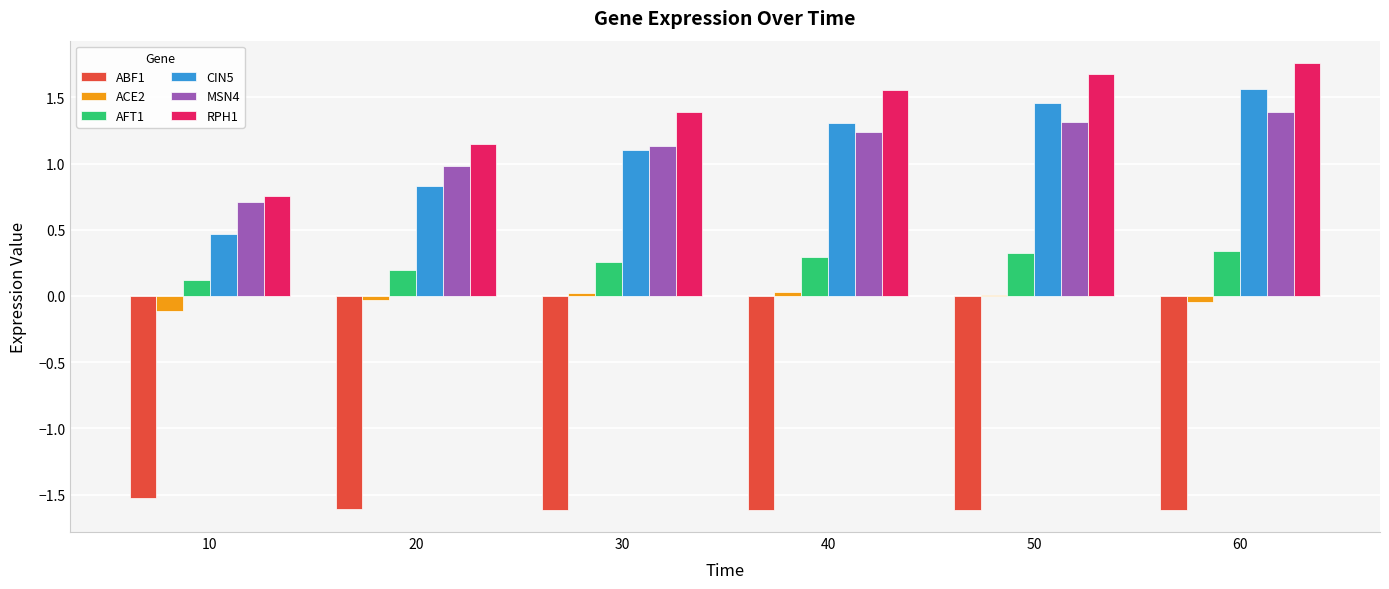

At which category does the chart reach its peak across all series?

60